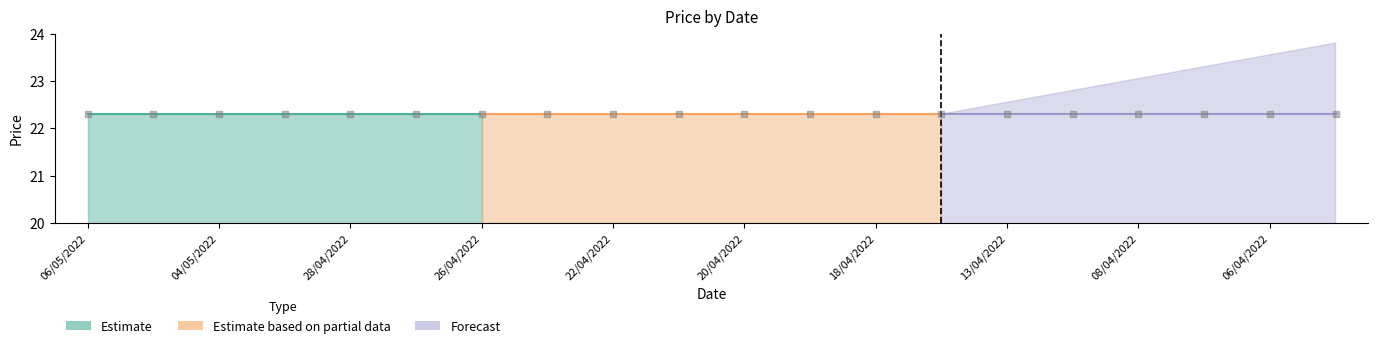

At how many categories does at least one series exceed 11?

20